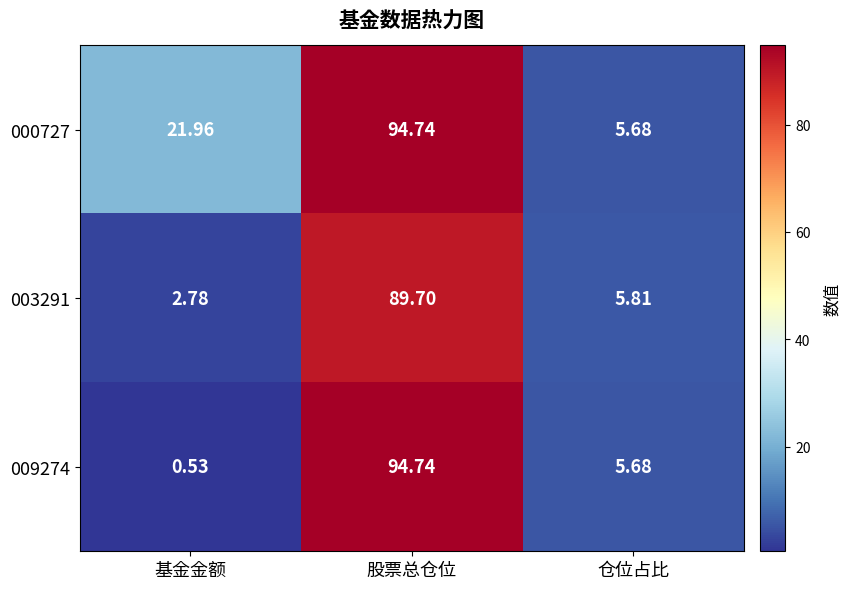

Which label corresponds to the largest value in the chart?

股票总仓位